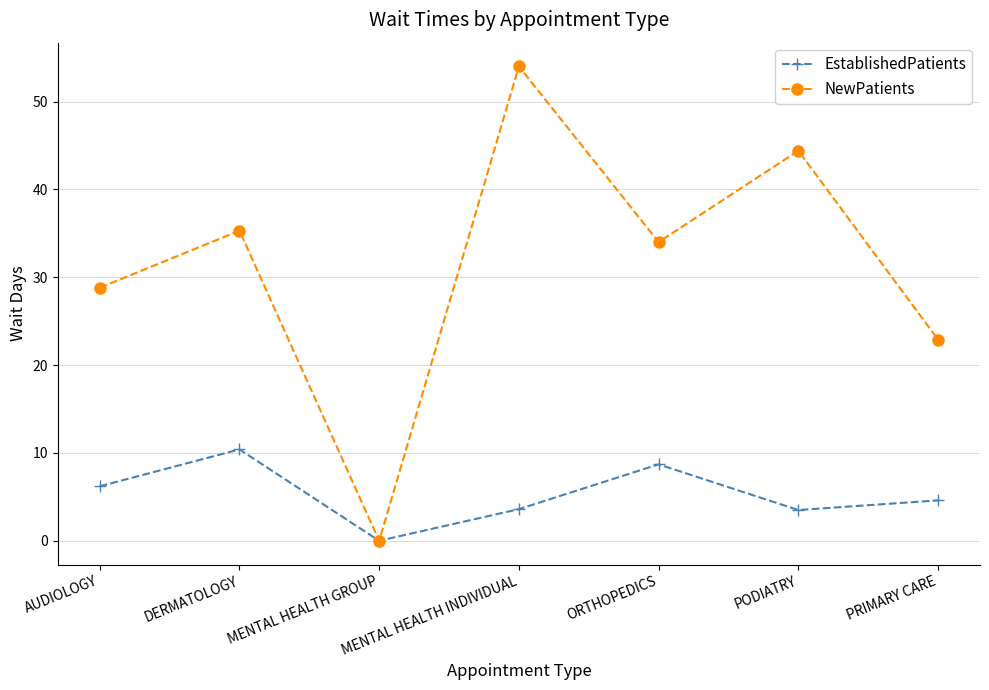

How many categories are shown in the chart?

7